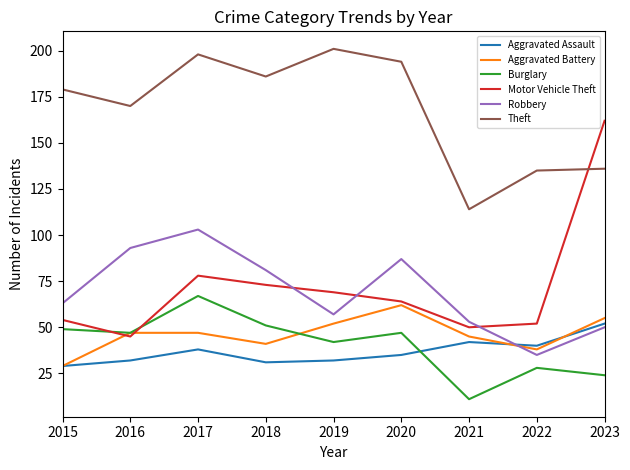

What is the difference between the maximum and minimum values in the Theft series?

87